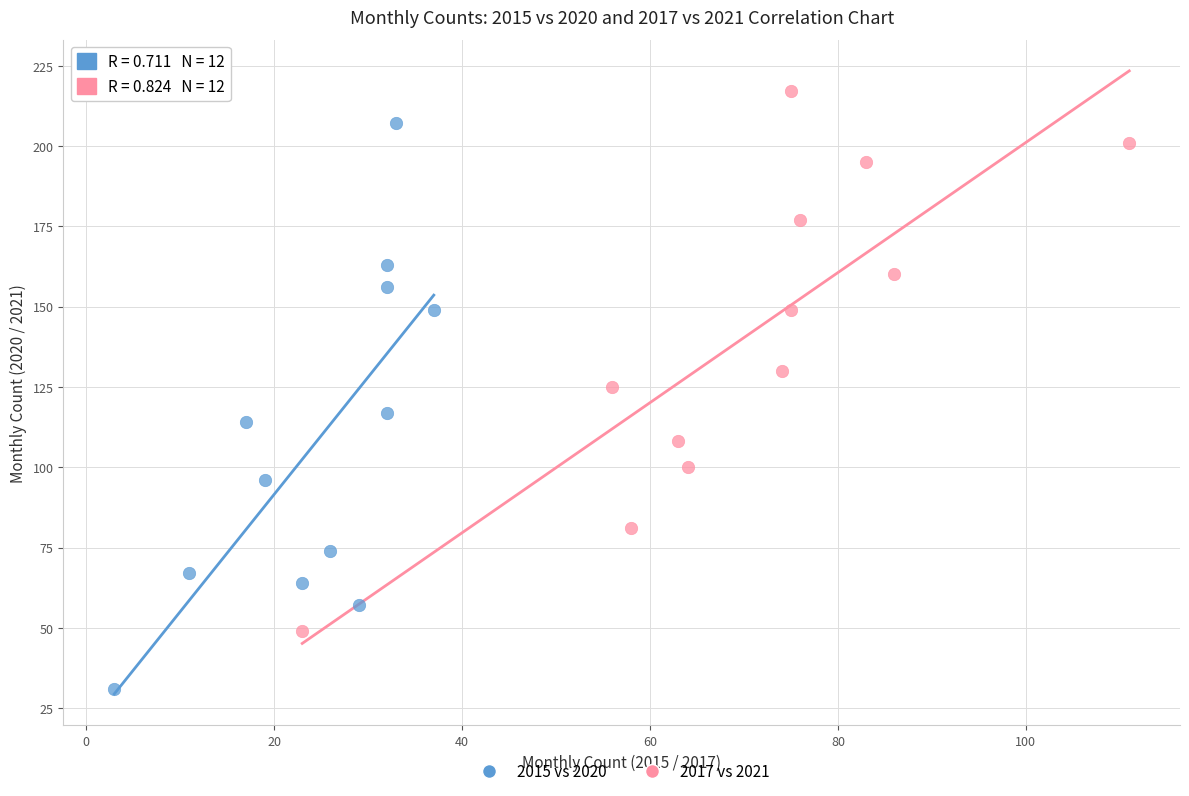

Which series reaches the maximum Y coordinate?

2017 vs 2021